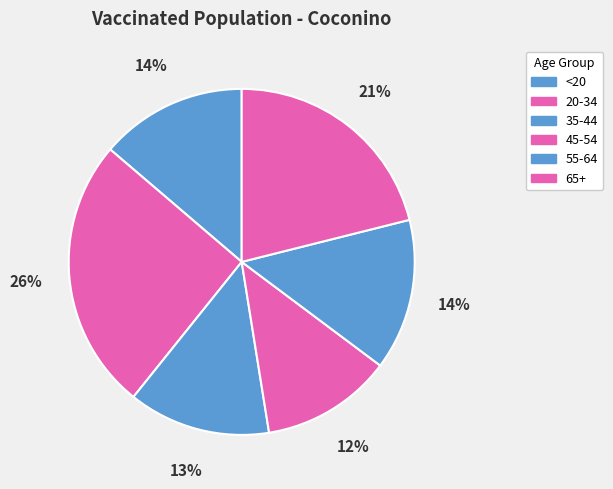

How many segments does this pie chart have?

6